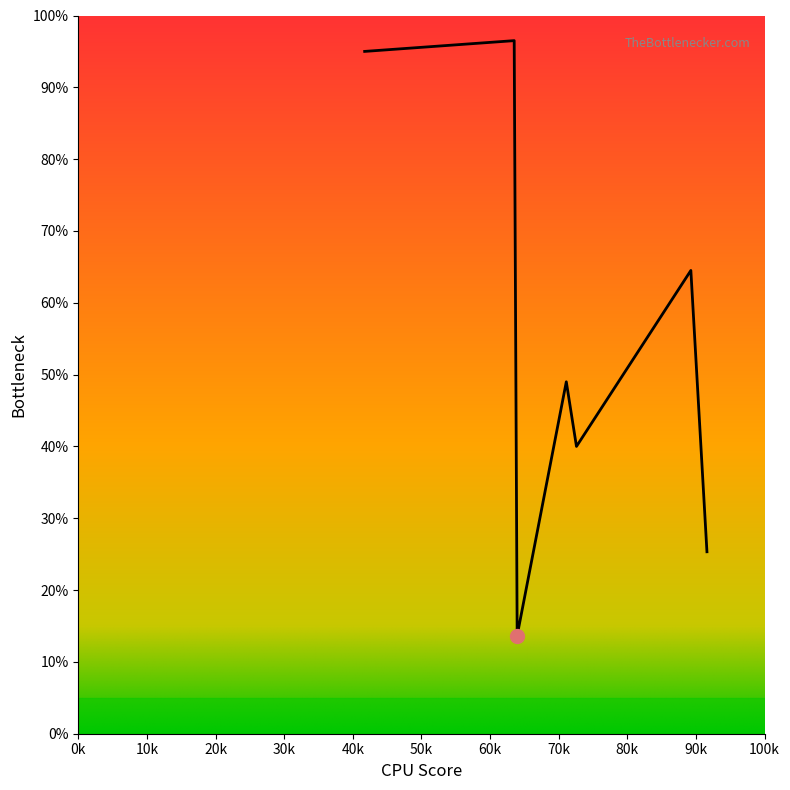

What is the smallest value displayed?

13.7